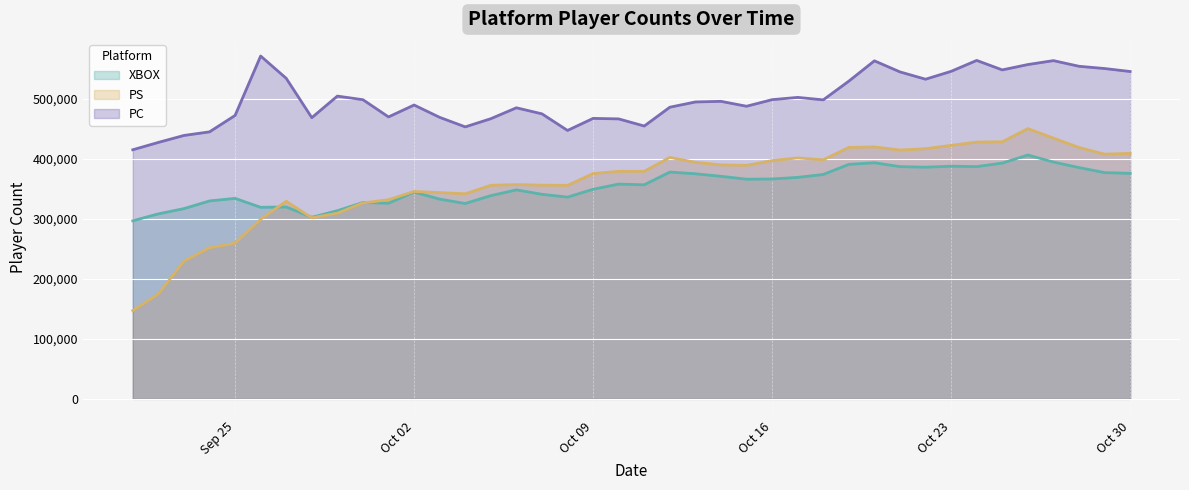

How many times do PS and XBOX cross each other?

3